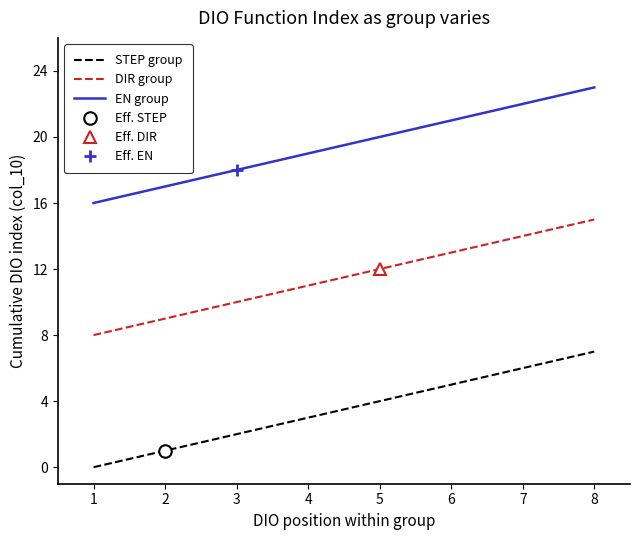

What is the value of the DIR group point at the 2nd from the left?

9